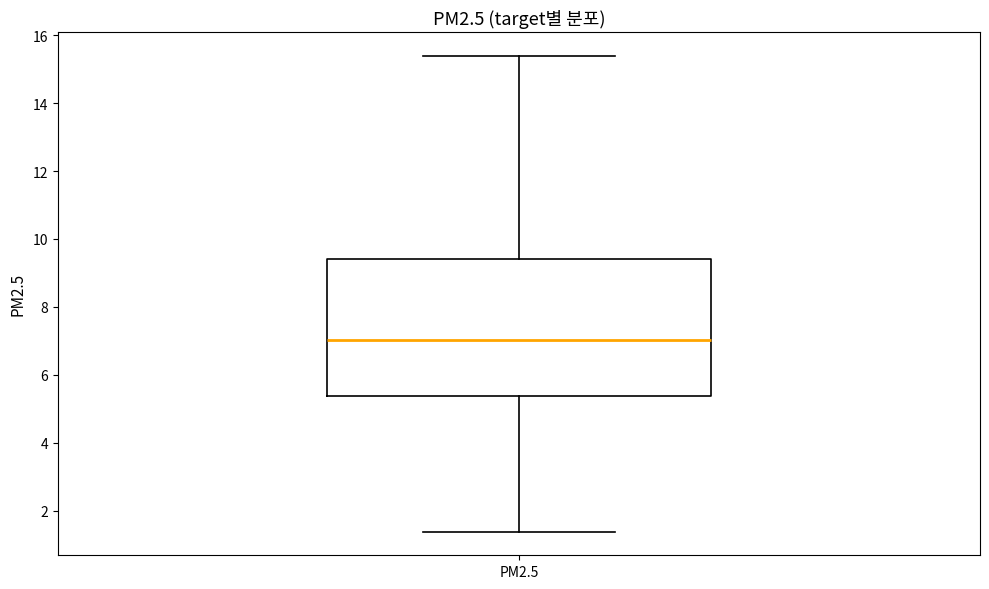

Where does the lower whisker of the box for PM2.5 end on the y-axis? The values are not printed on the chart, so give them approximately, as read against the axis.

1.4